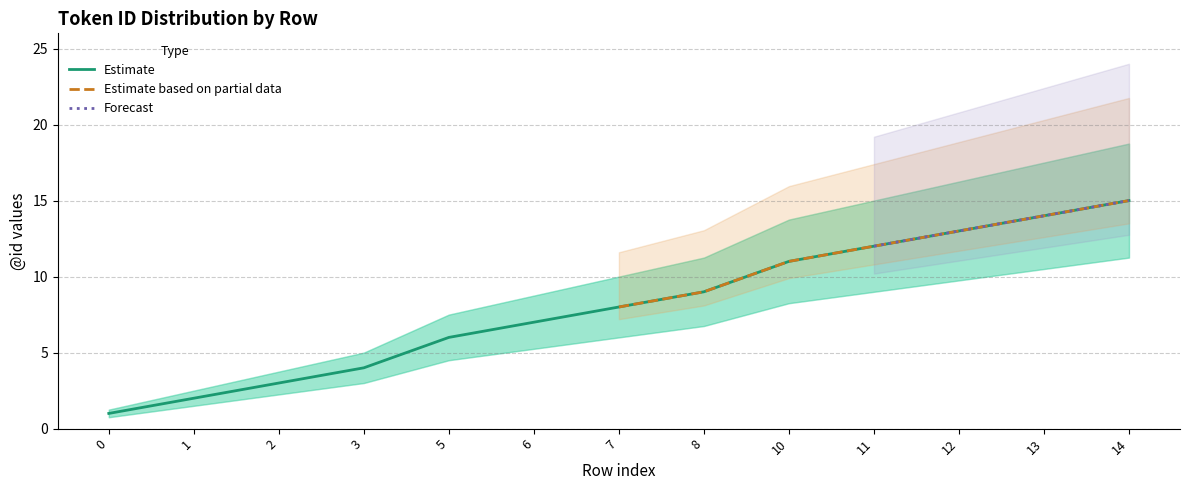

How many values are below 8?

6